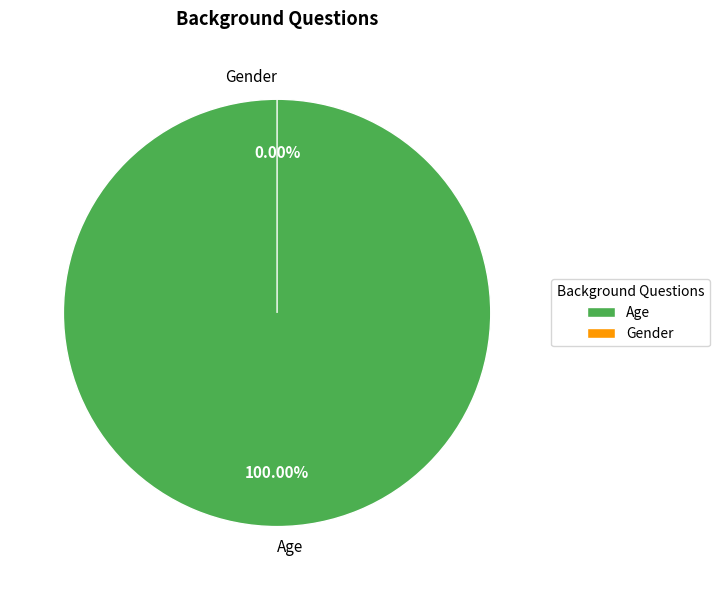

How many segments does this pie chart have?

2